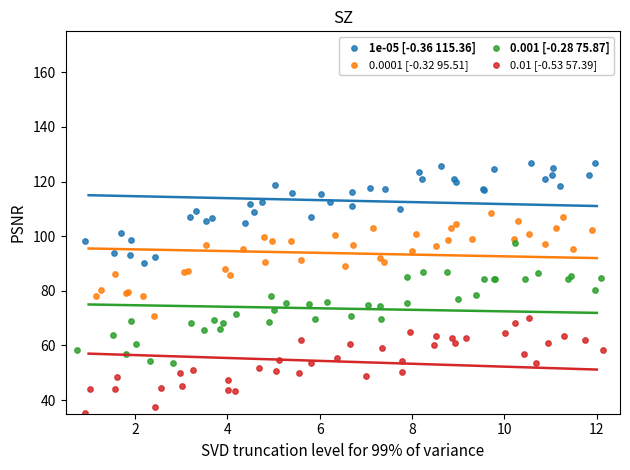

What are all the series names shown in the legend?

1e-05 [-0.36 115.36], 0.0001 [-0.32 95.51], 0.001 [-0.28 75.87], 0.01 [-0.53 57.39]